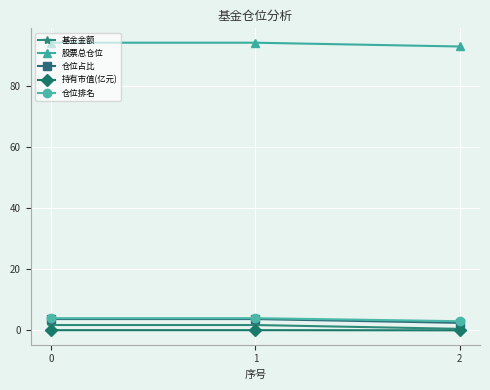

What are all the series names shown in the legend?

基金金额, 股票总仓位, 仓位占比, 持有市值(亿元), 仓位排名